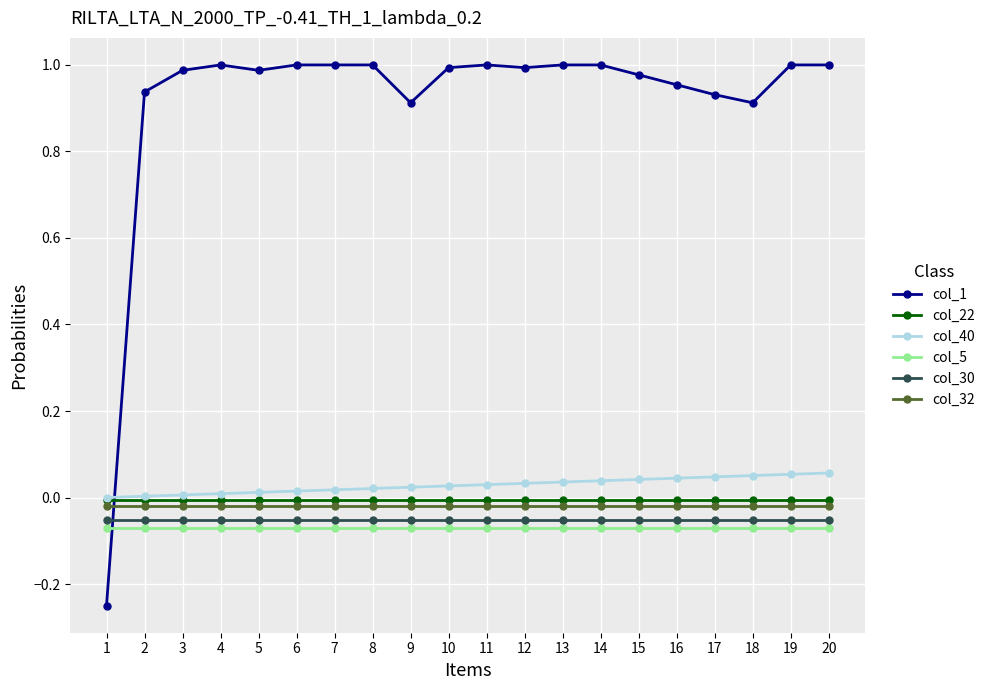

Is the value of col_1 at 16 greater than the value of col_40 at 19?

Yes